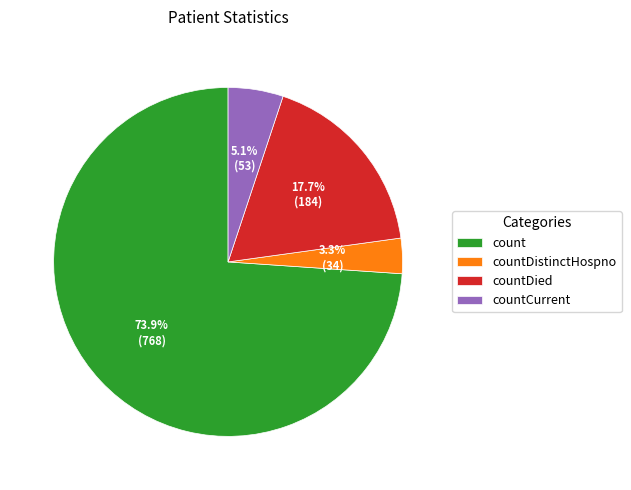

Which has a higher value, count or countCurrent?

count